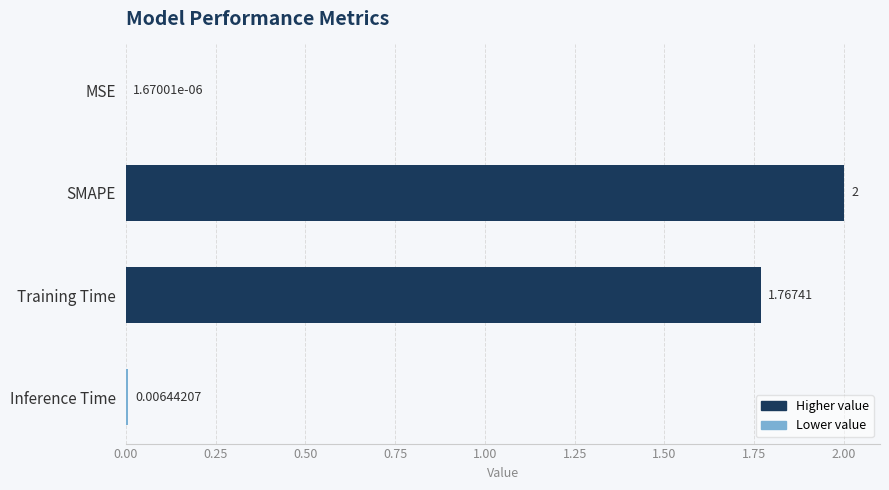

At which category does the chart reach its peak across all series?

SMAPE